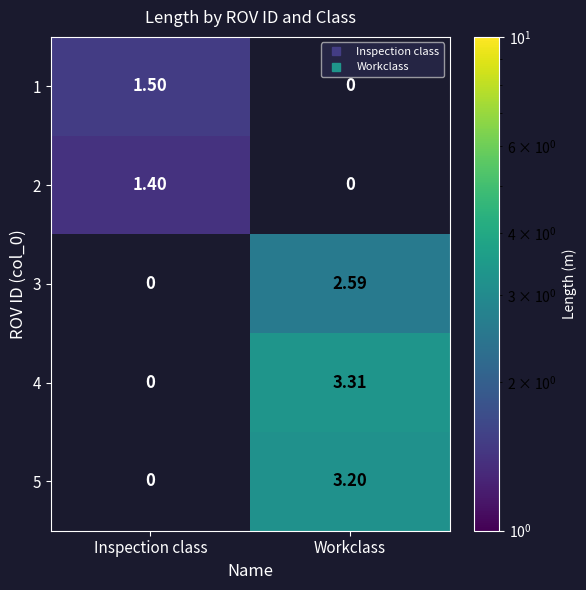

At how many categories does at least one series exceed 3?

1